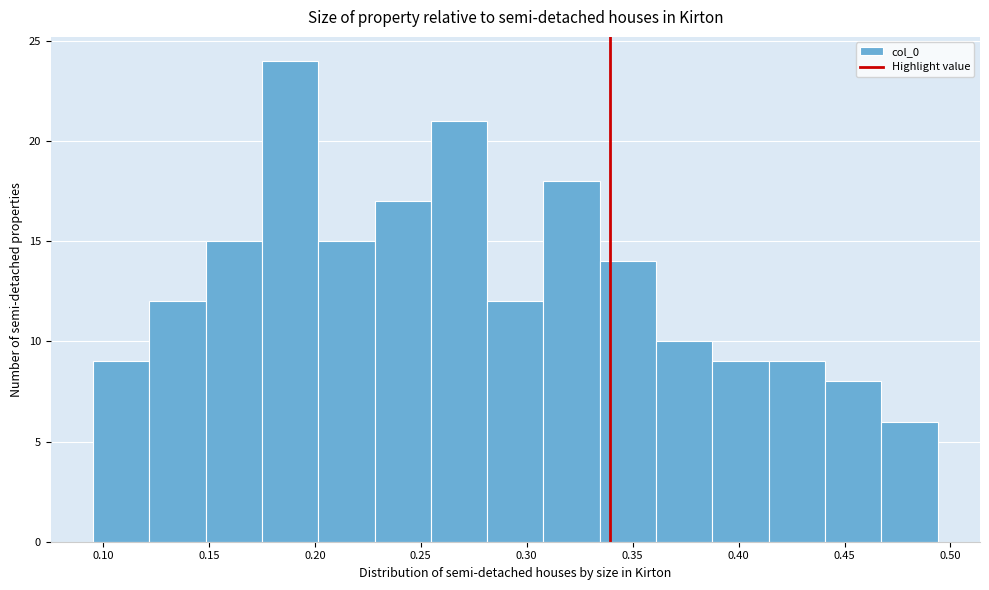

Which range on the x-axis has the tallest bar?

0.175 to 0.200